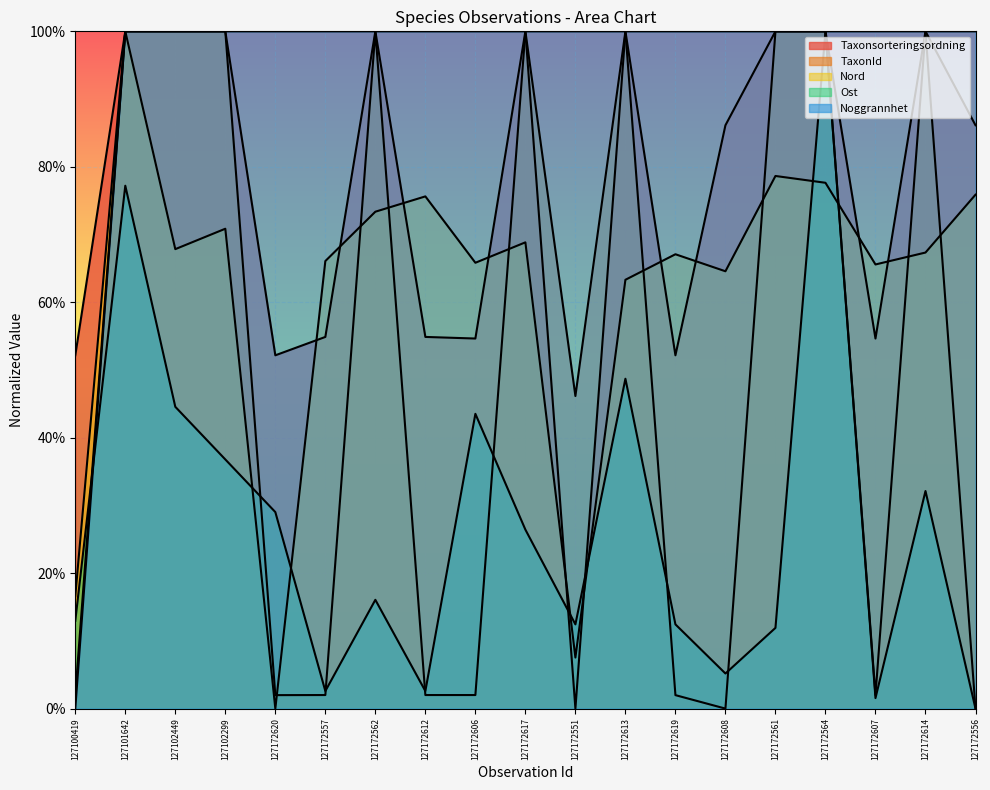

Where is the first local minimum for Nord?

127102449